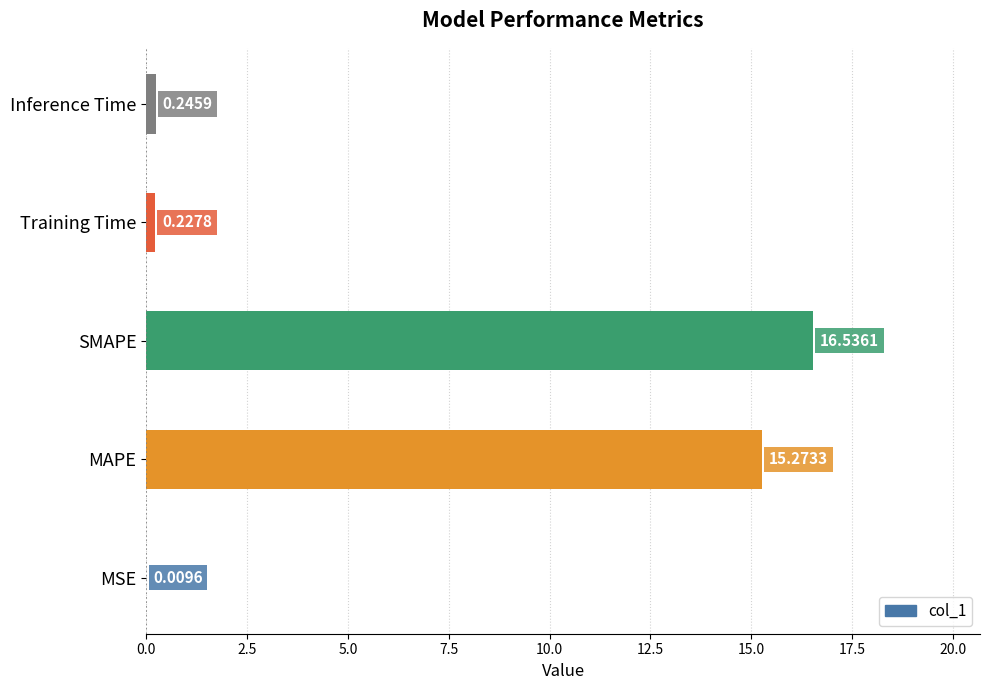

Between Training Time and SMAPE, which is larger?

SMAPE